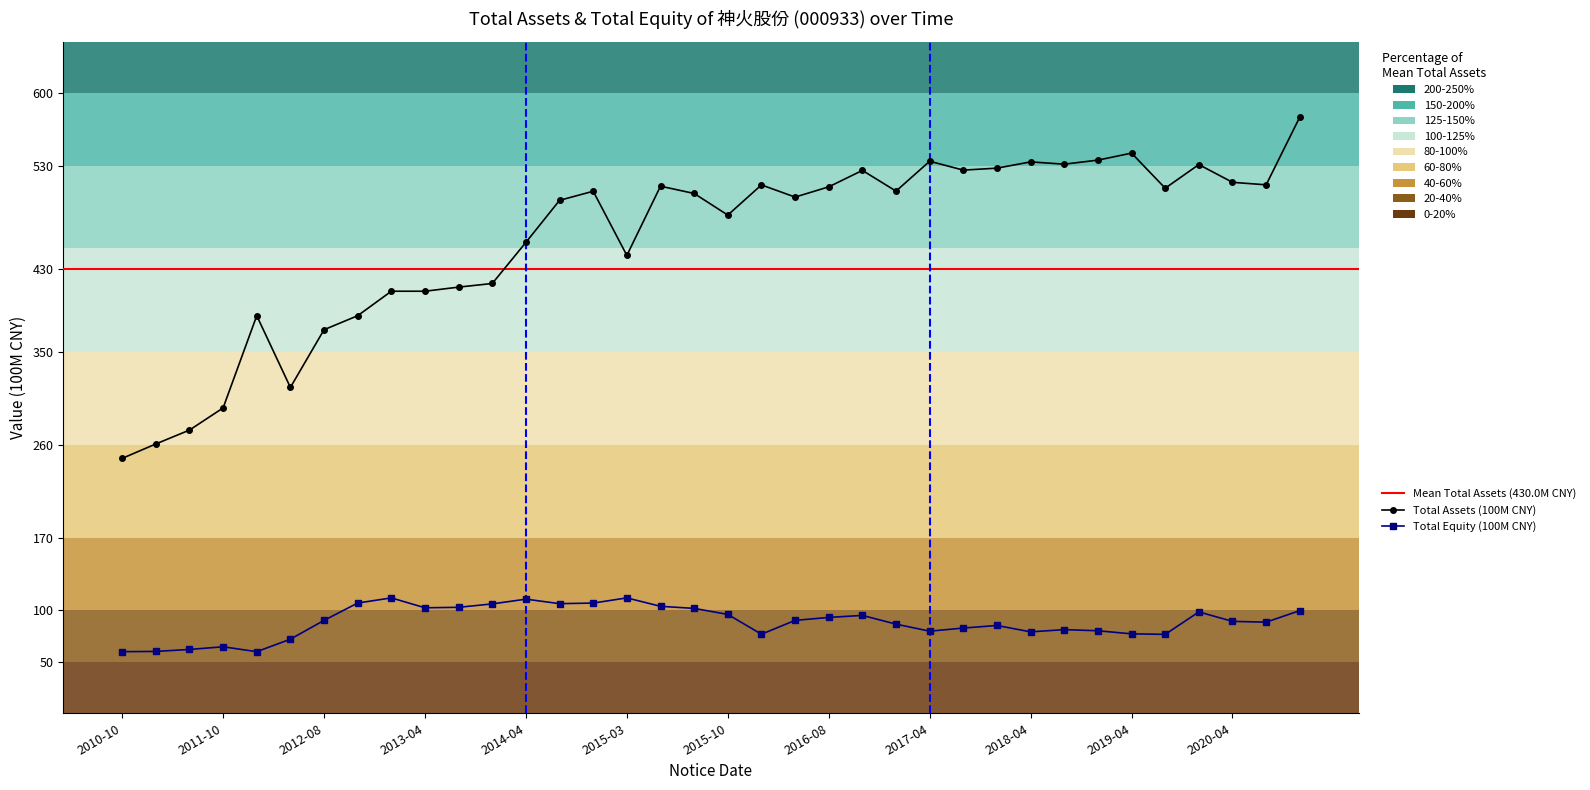

At which label does Total Equity (100M CNY) reach its minimum?

2010-10